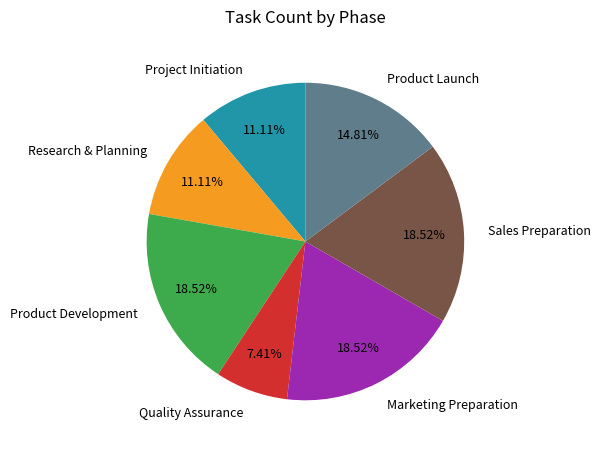

To the nearest percent, what is the difference between the largest and smallest slice percentages?

11%